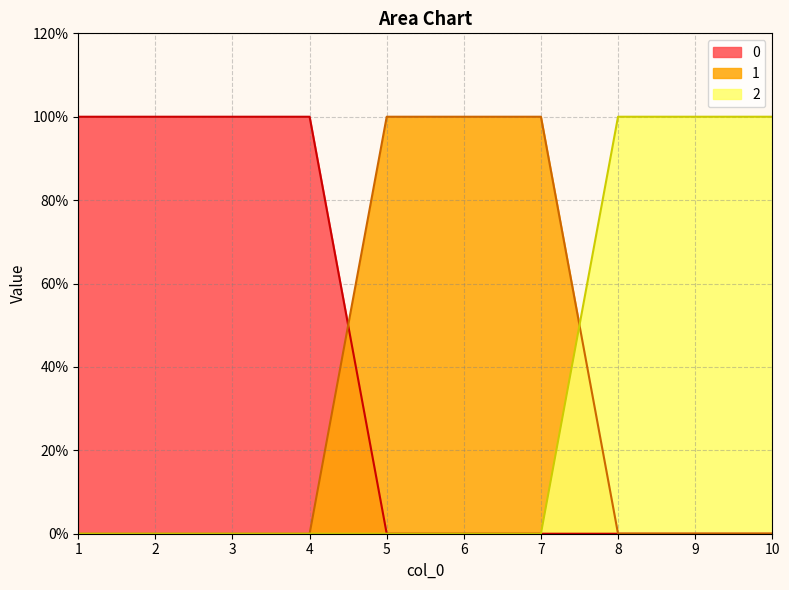

Rank the series at 10 from lowest to highest value.

0, 1, 2